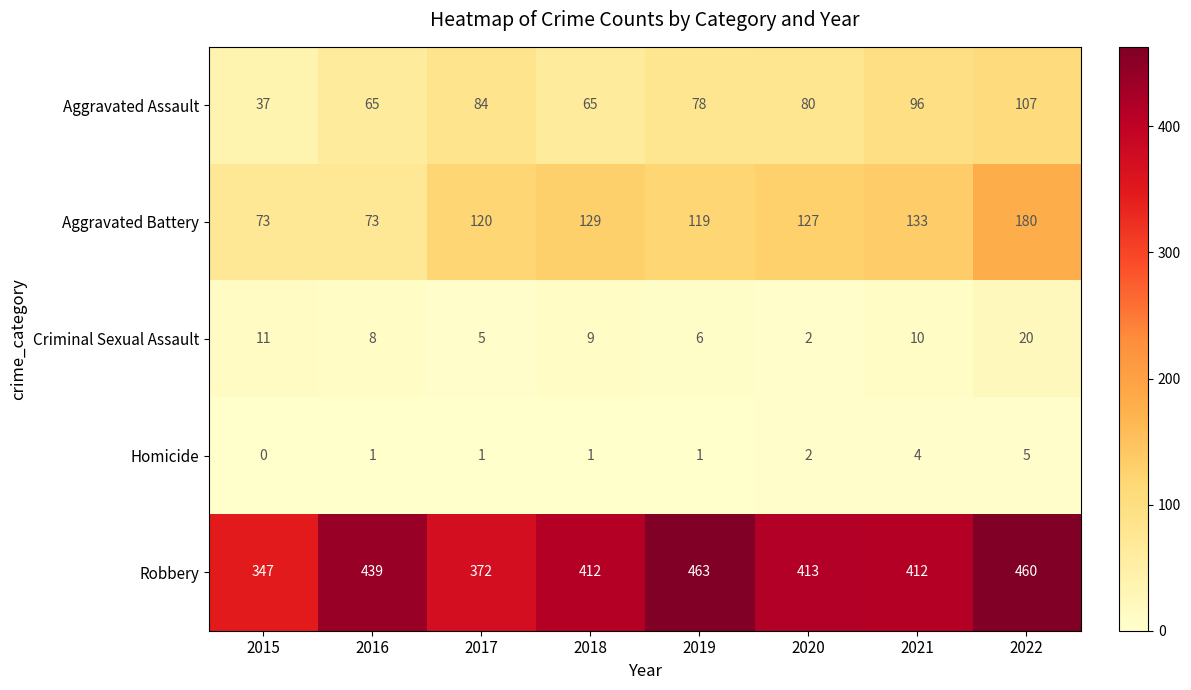

True or false: Aggravated Battery has a value of 127 at 2020.

True